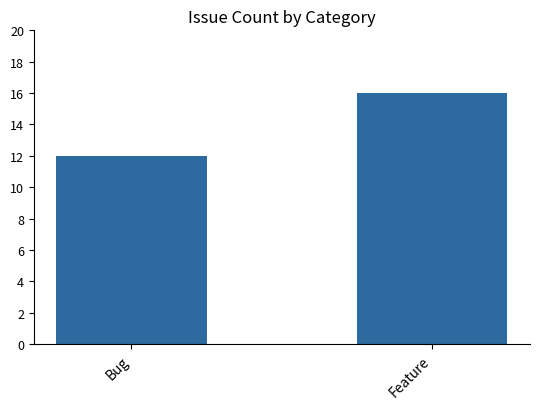

What is the difference between the maximum and minimum values?

4